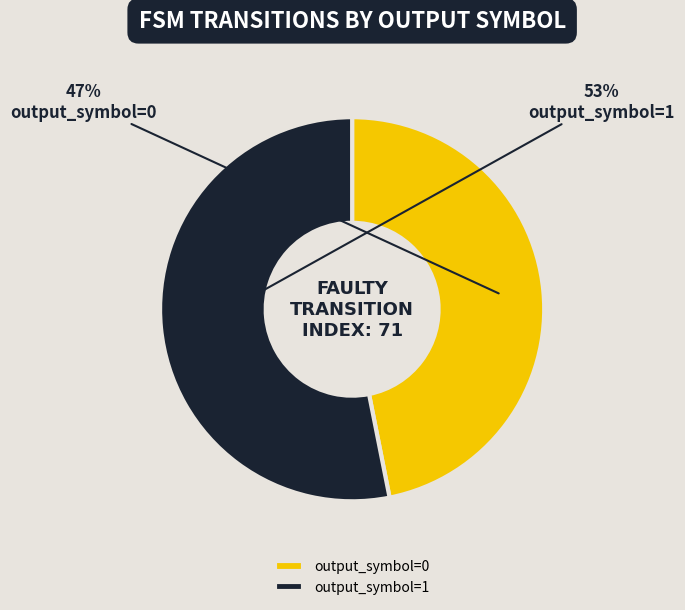

To the nearest percent, what is the combined percentage of output_symbol=1 and output_symbol=0?

100%